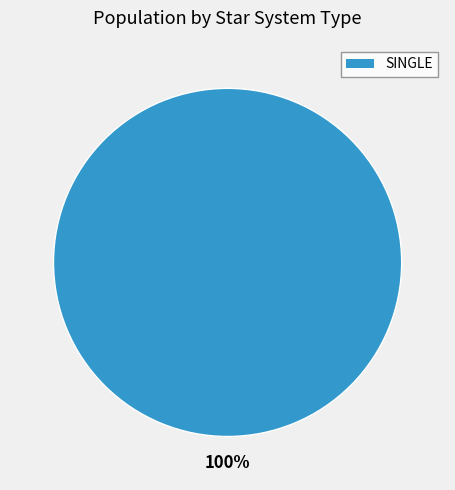

Is there any slice that represents more than half of the pie?

Yes